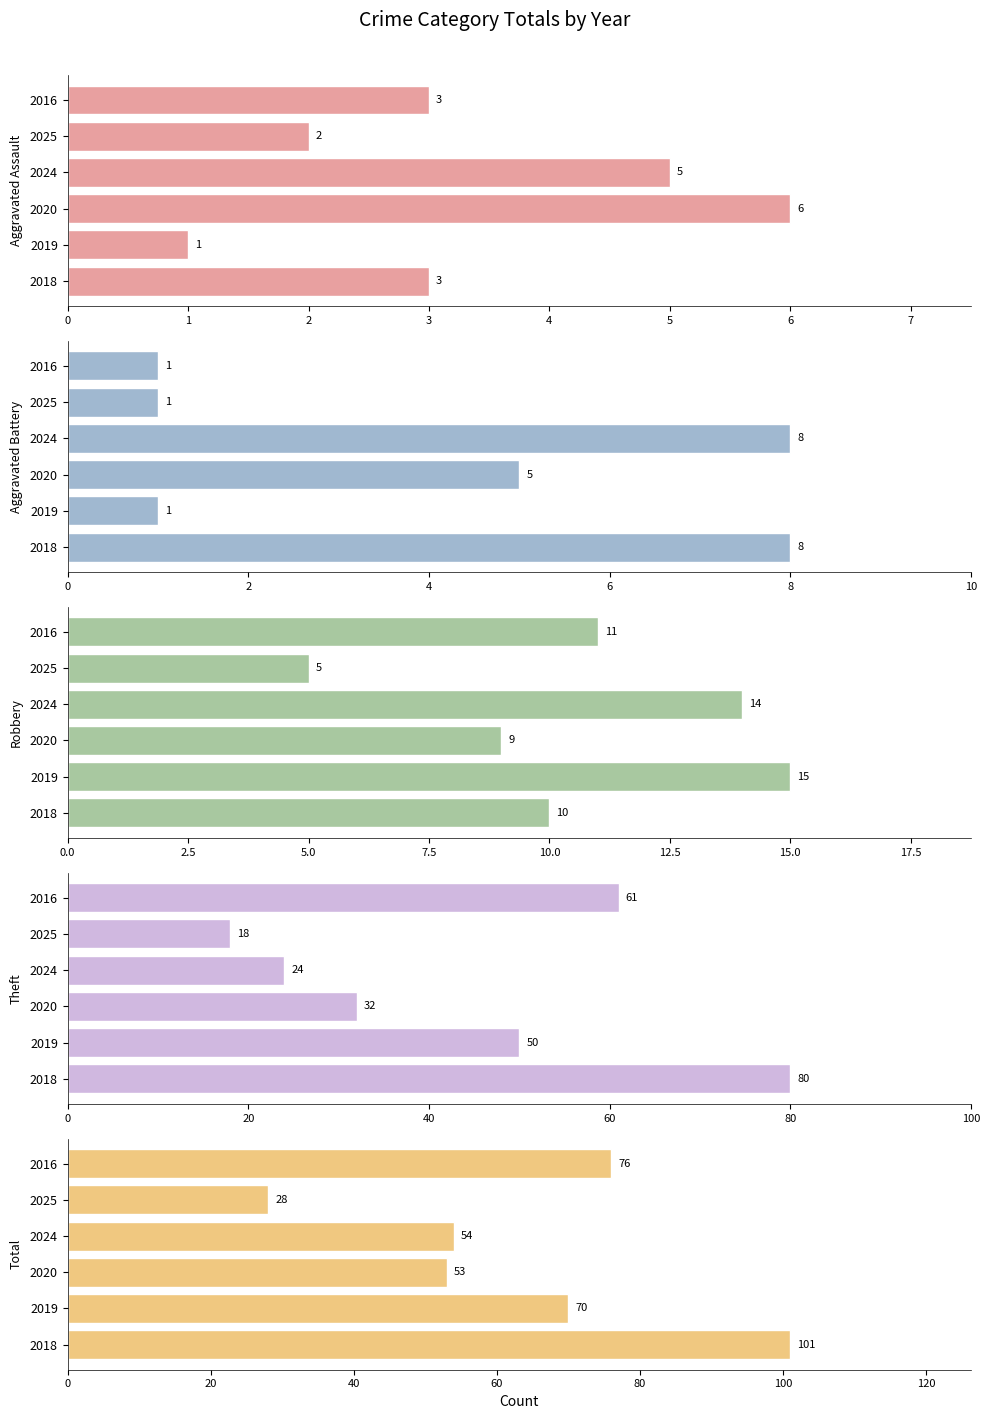

What are all the series names shown in the legend?

Aggravated Assault, Aggravated Battery, Robbery, Theft, Total